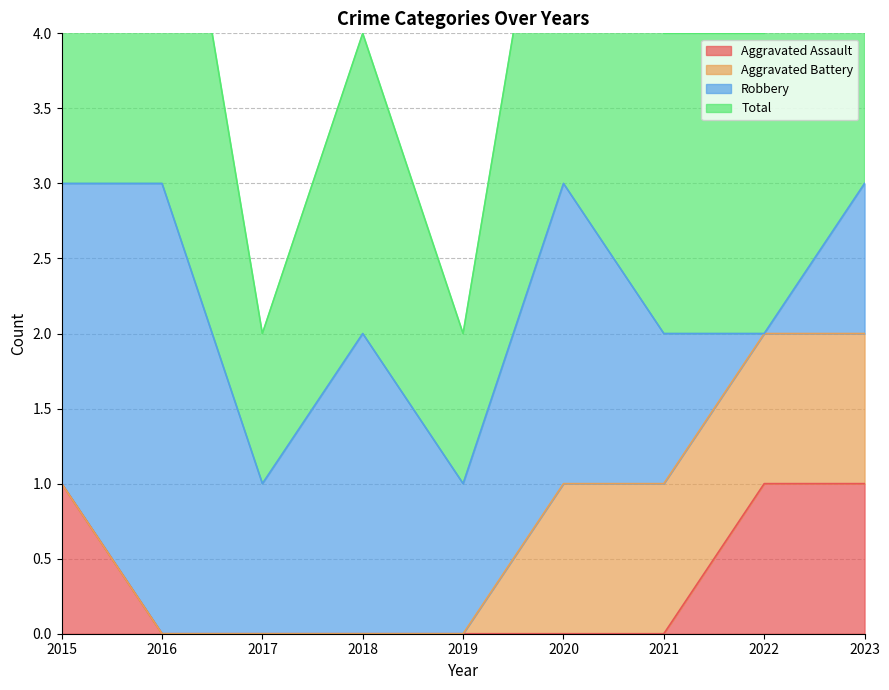

What is the sum of all Aggravated Assault values?

3